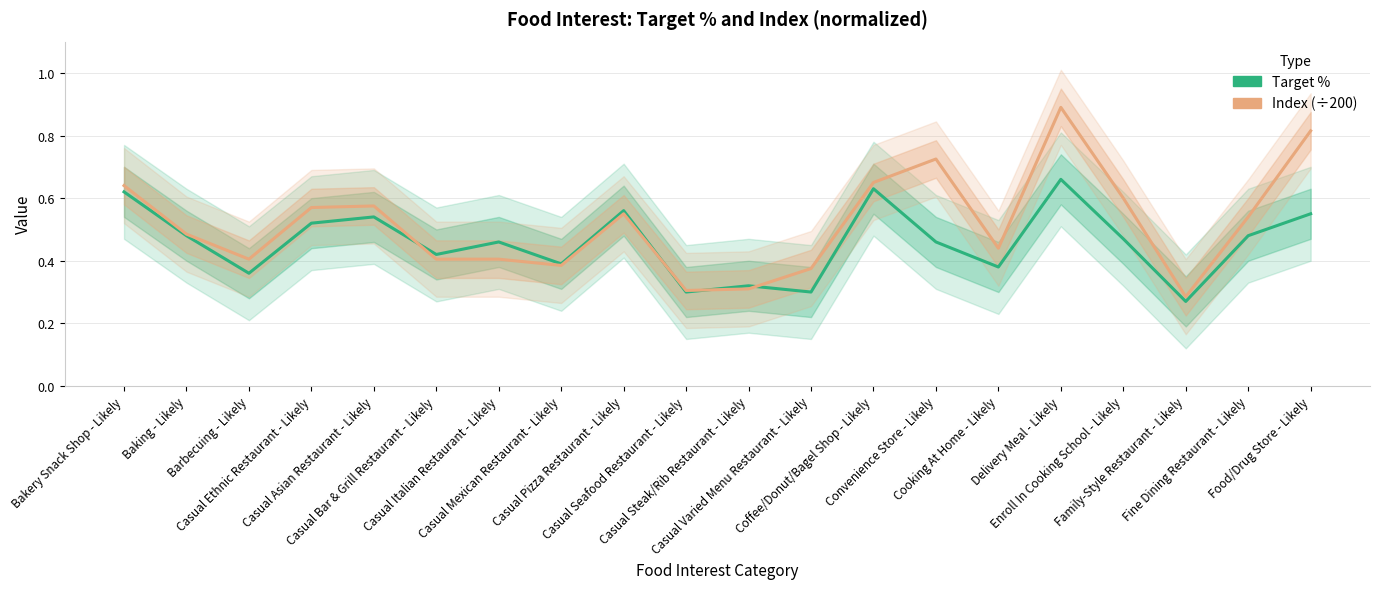

Is this an area chart (filled region under the line)?

No